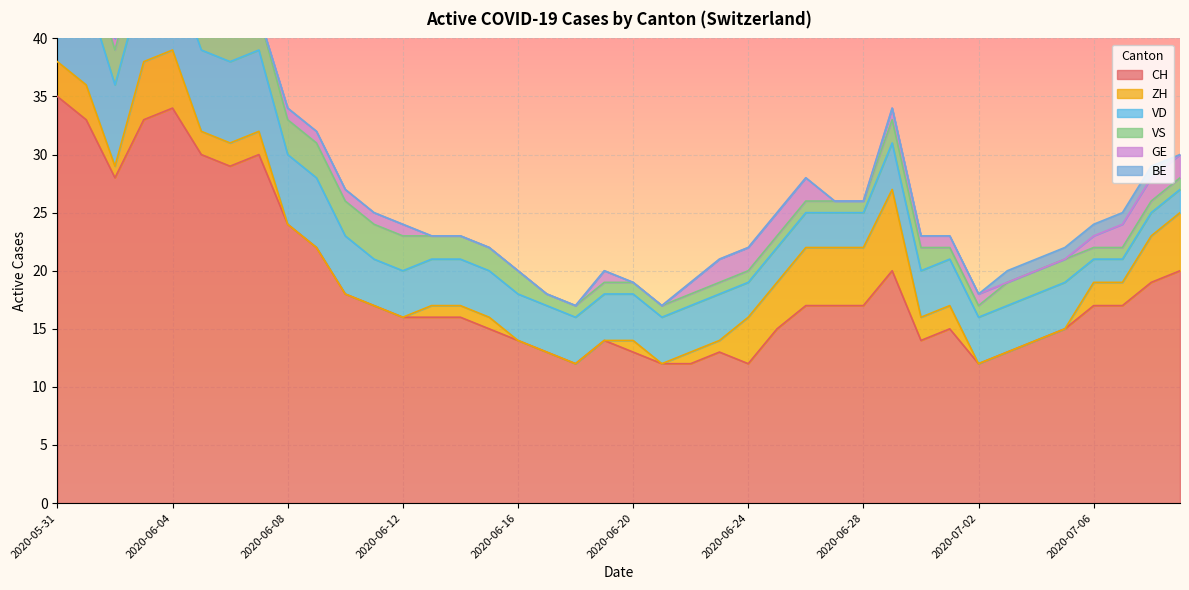

Count the number of data series in this chart.

6